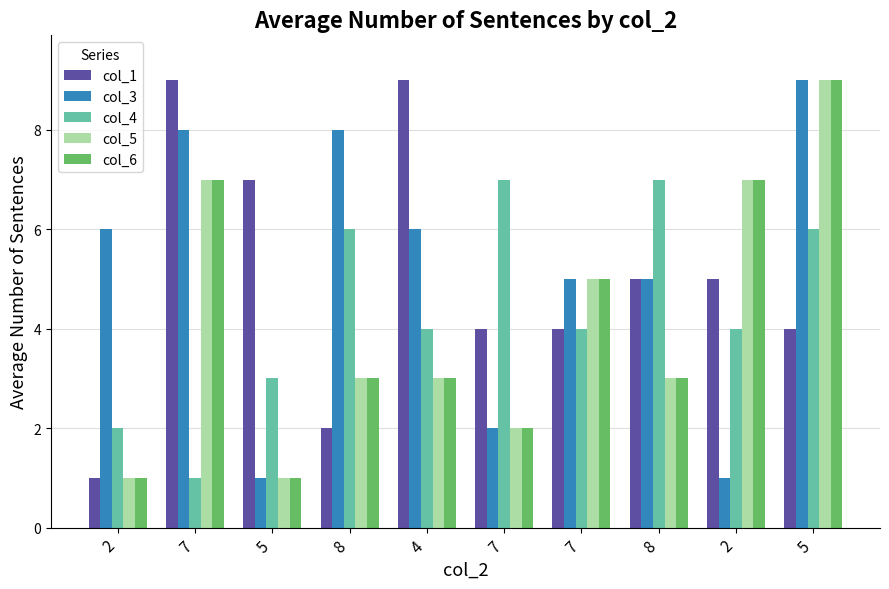

How many groups of bars are there?

10